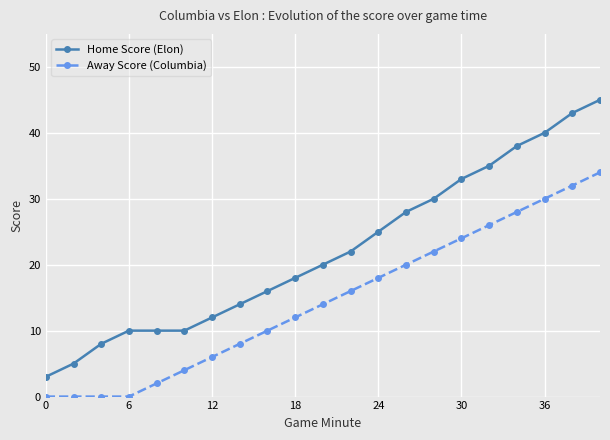

List the series in order of their overall mean, lowest first.

Away Score (Columbia), Home Score (Elon)